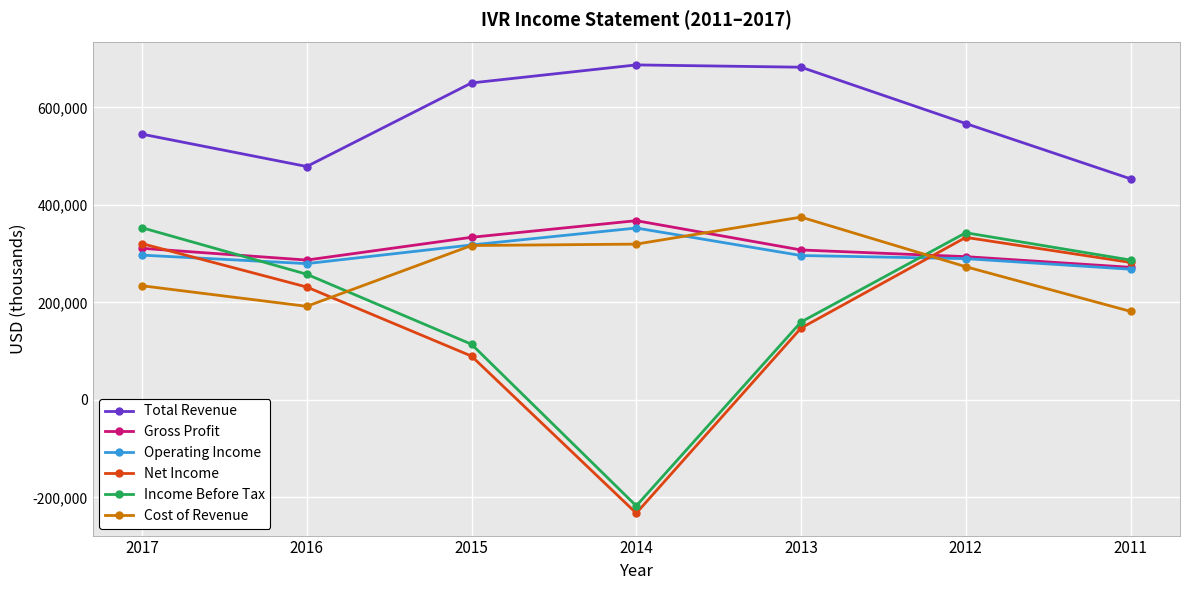

In Total Revenue, how many points are lower than both neighbors (excluding endpoints)?

1